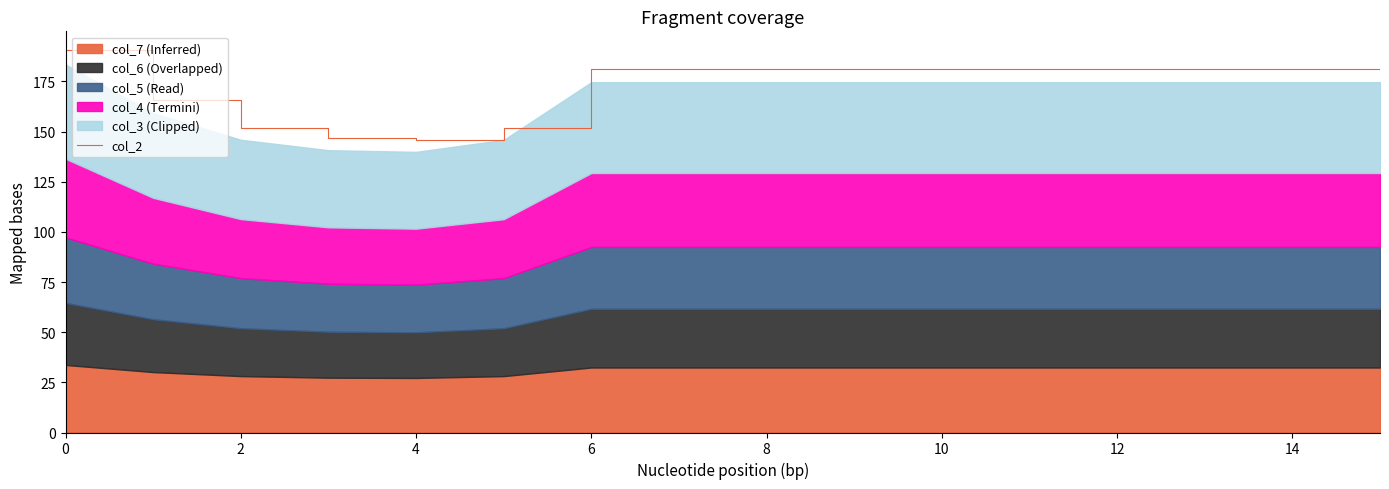

What value does the data have at 0?

190.4